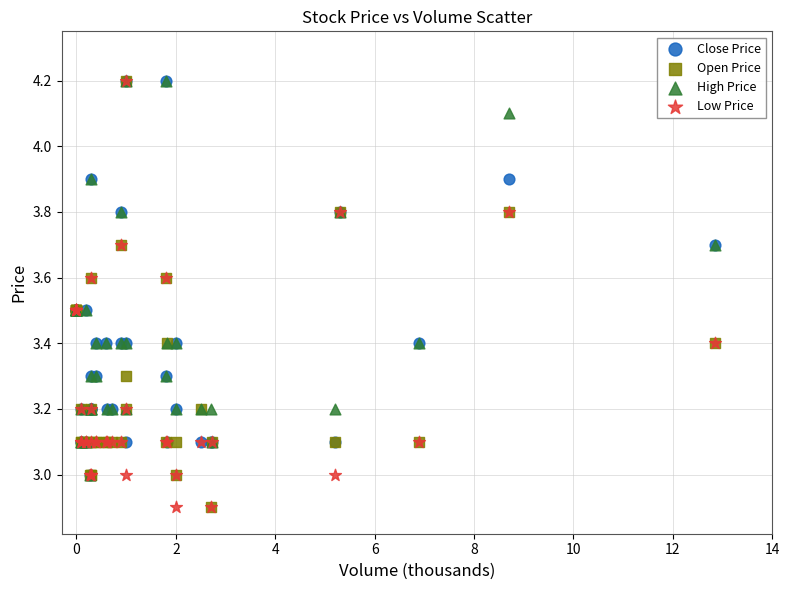

What are all the series names shown in the legend?

Close Price, Open Price, High Price, Low Price